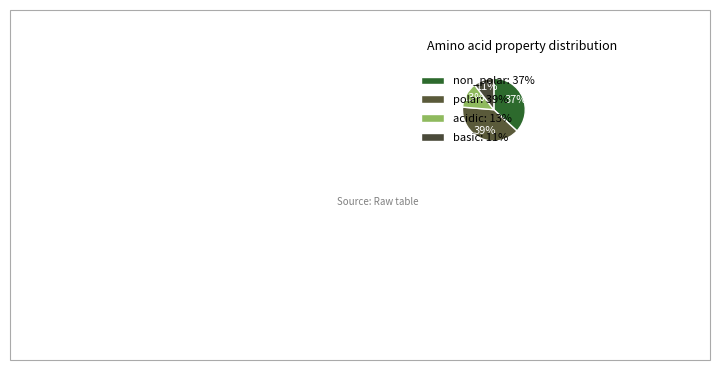

How many segments does this pie chart have?

4